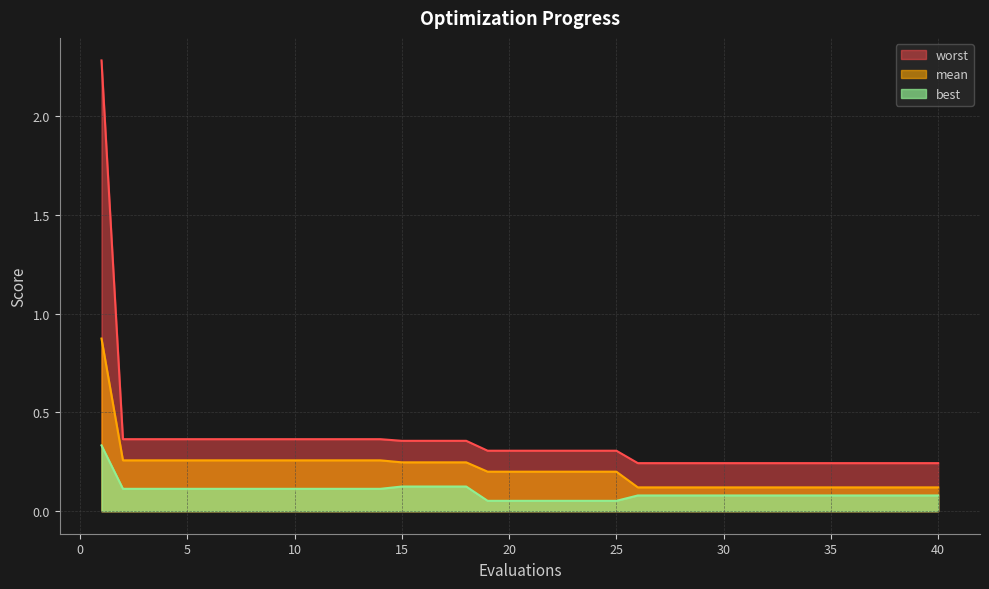

True or false: worst has a value of 0.3 at 22.

True